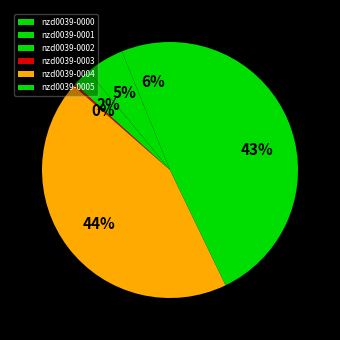

To the nearest percent, what portion does nzd0039-0002 represent?

2%